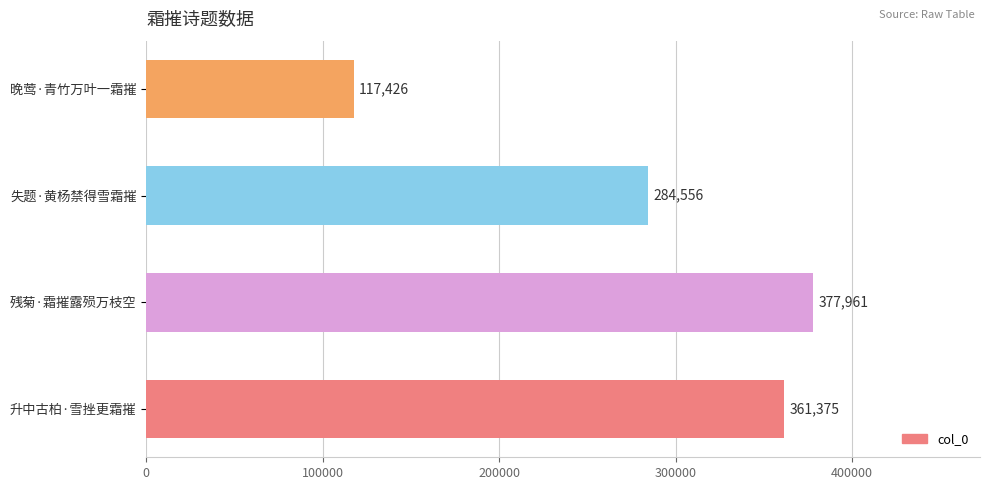

Rank the categories by value from highest to lowest.

残菊·霜摧露殒万枝空, 升中古柏·雪挫更霜摧, 失题·黄杨禁得雪霜摧, 晚莺·青竹万叶一霜摧